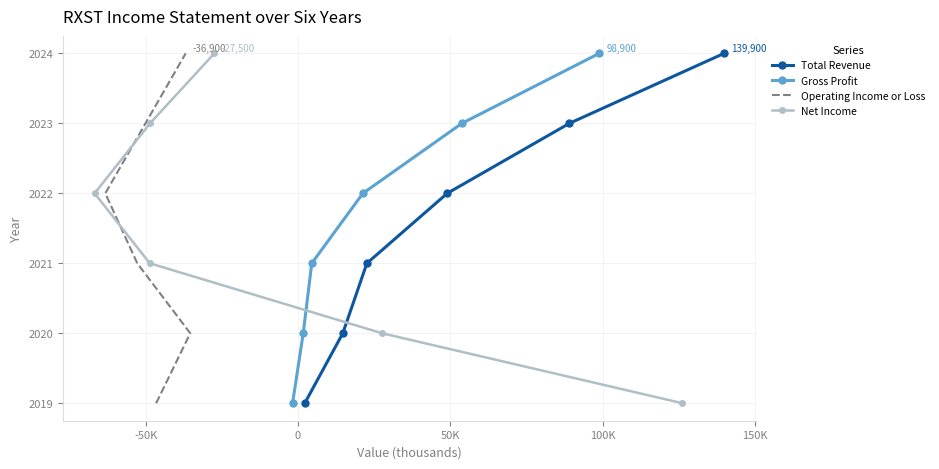

True or false: Net Income and Gross Profit cross at least once.

False